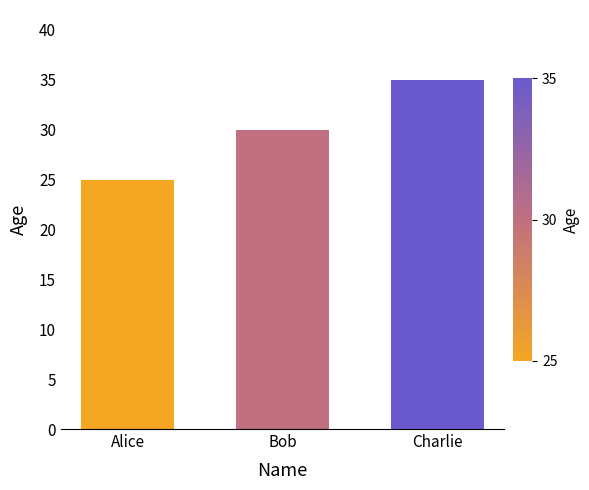

What value does the data have at Bob, to the nearest 5?

30